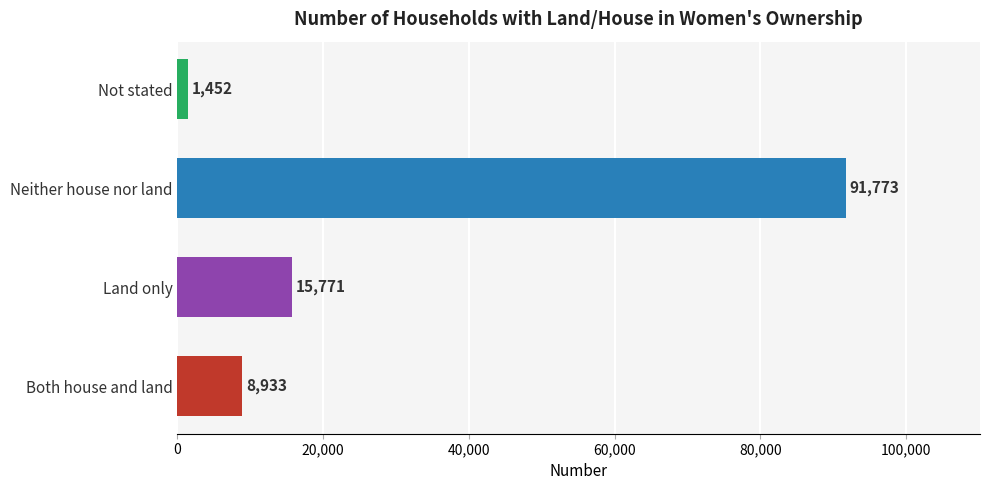

What is the maximum value shown in the chart?

91773